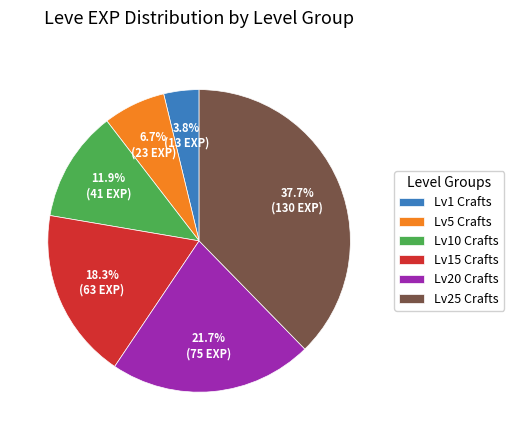

Is there any slice that represents more than half of the pie?

No